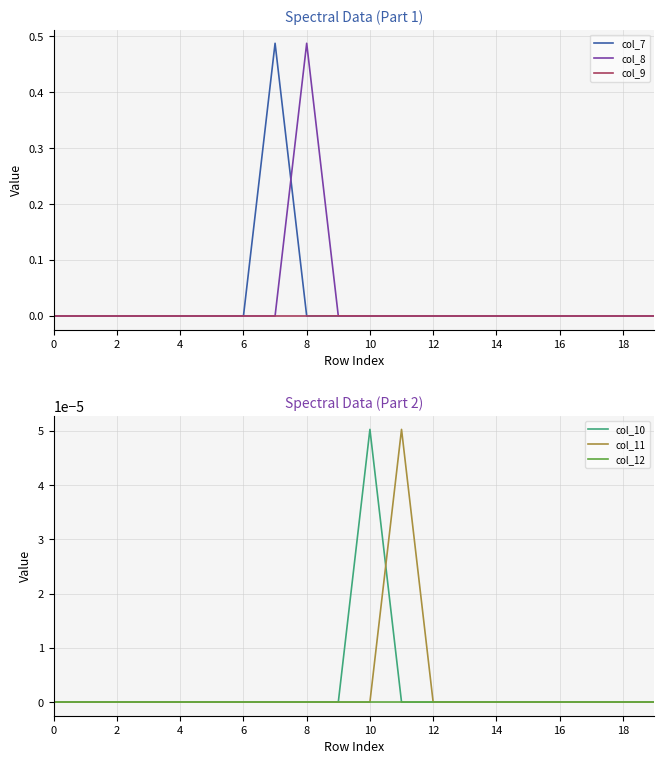

How many col_7 values are between 0 and 1?

20